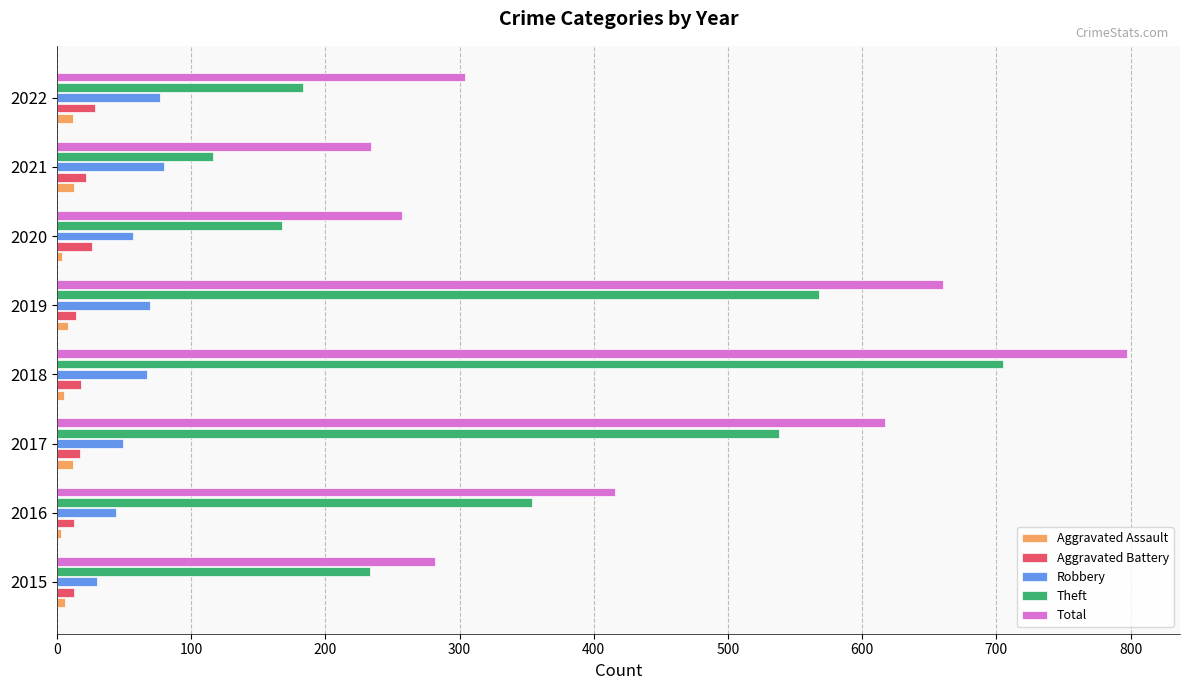

What is the average value of the Aggravated Assault series?

8